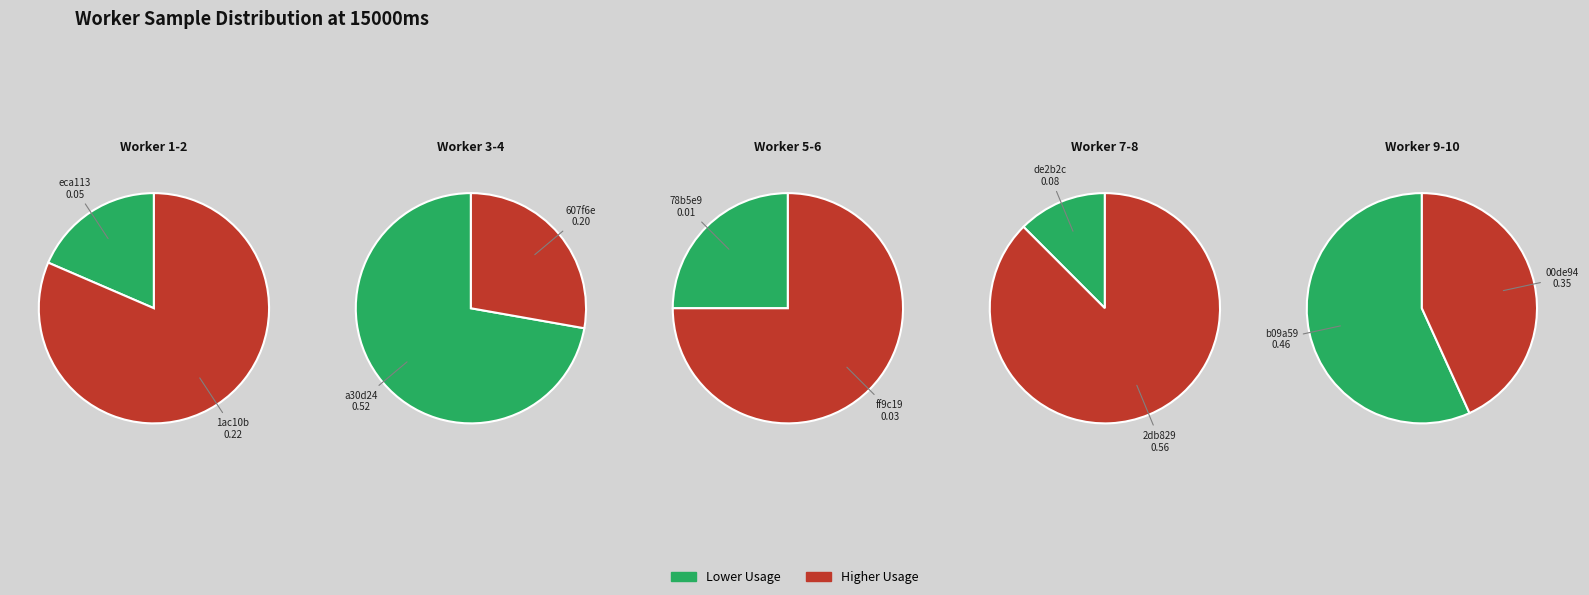

Rank the categories by value from lowest to highest.

78b5e9744073532cc376976b5fc6b2fc, ff9c1993d2a21f2117c30d8e295dd4ac, eca1130f44cd2e17645e40a0fa2ef59b, de2b2c35312ac2f0a8510743742c0219, 607f6e34a0b5923333f6b16d3a59cc98, 1ac10b86ba5ac18e06eea9f9954ab216, 00de940f0b5cfc82cca4791199e3bfb3, b09a5957e5d5e47e556d203529a0ae6d, a30d244141cb2f51e0803e79bc4bd147, 2db8293d2a35a17f16ddf8e97122ec11